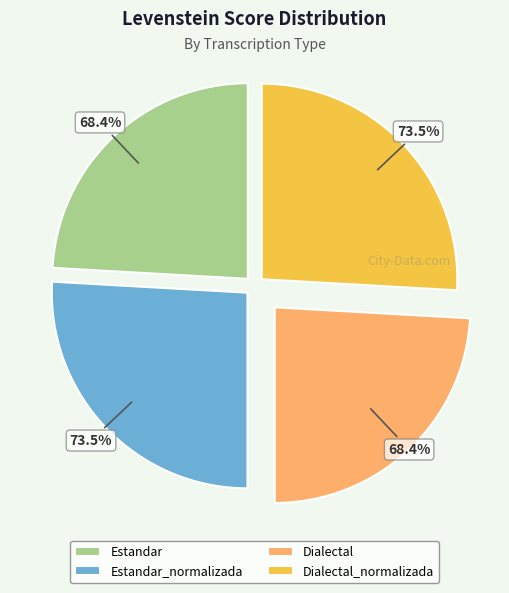

Does any single category account for the majority?

No